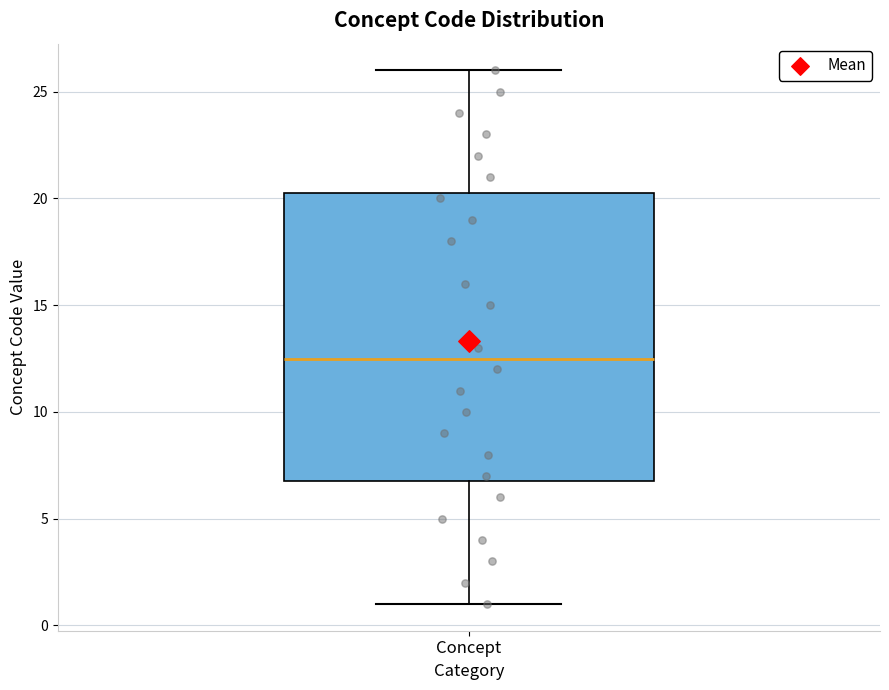

Where does the lower whisker of the box for Concept end on the y-axis? The values are not printed on the chart, so give them approximately, as read against the axis.

1.0